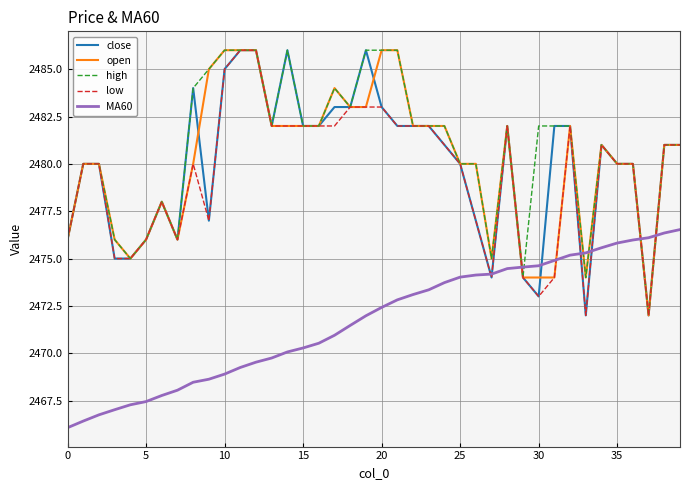

What is the smallest value displayed?

2466.1